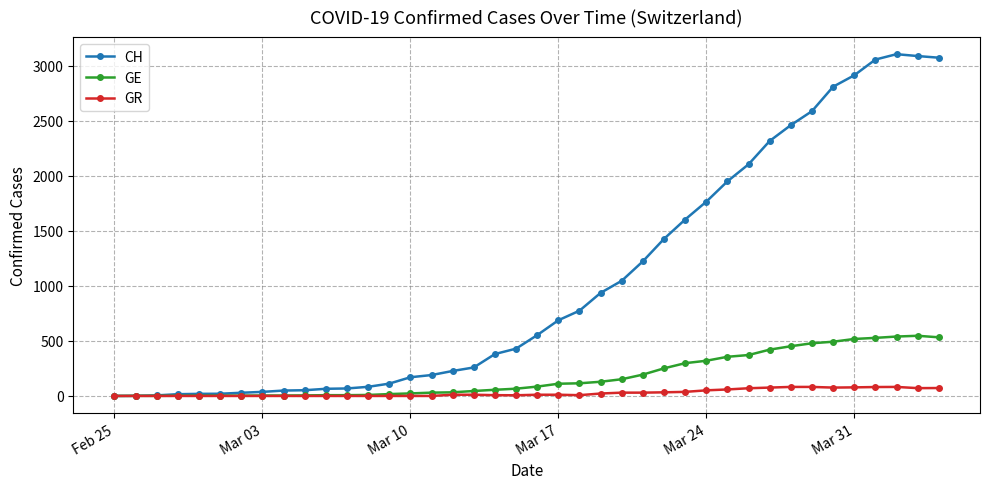

What is the greatest value displayed?

3107